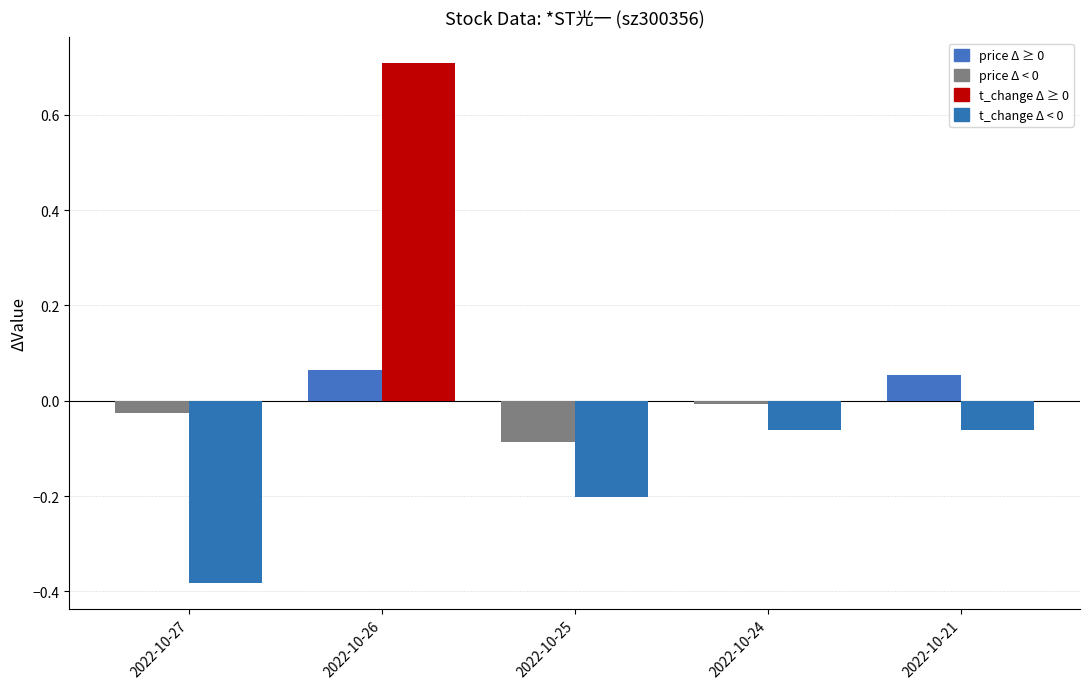

What is the spread (max minus min) of values at 2022-10-27?

0.4